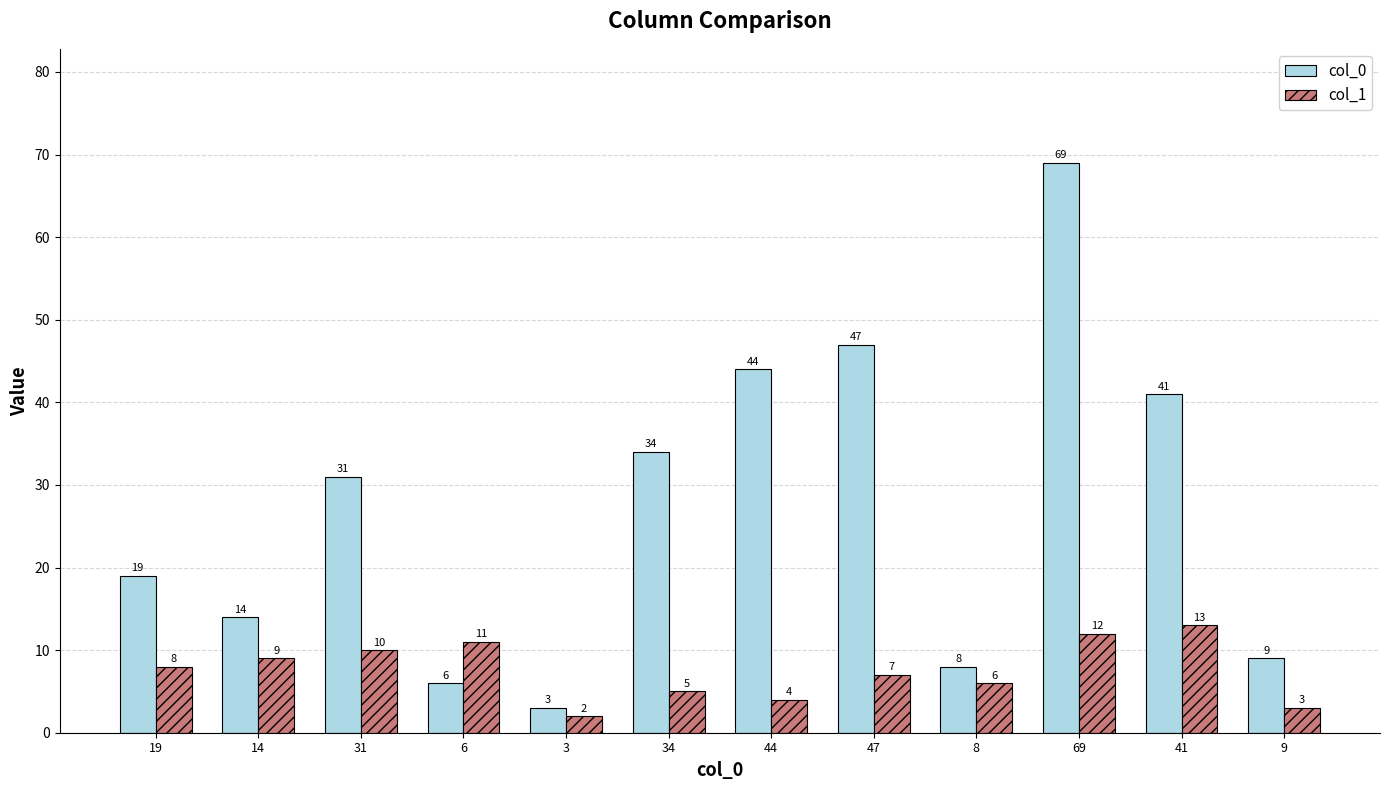

Is it true that col_1 equals 6 at 8?

True